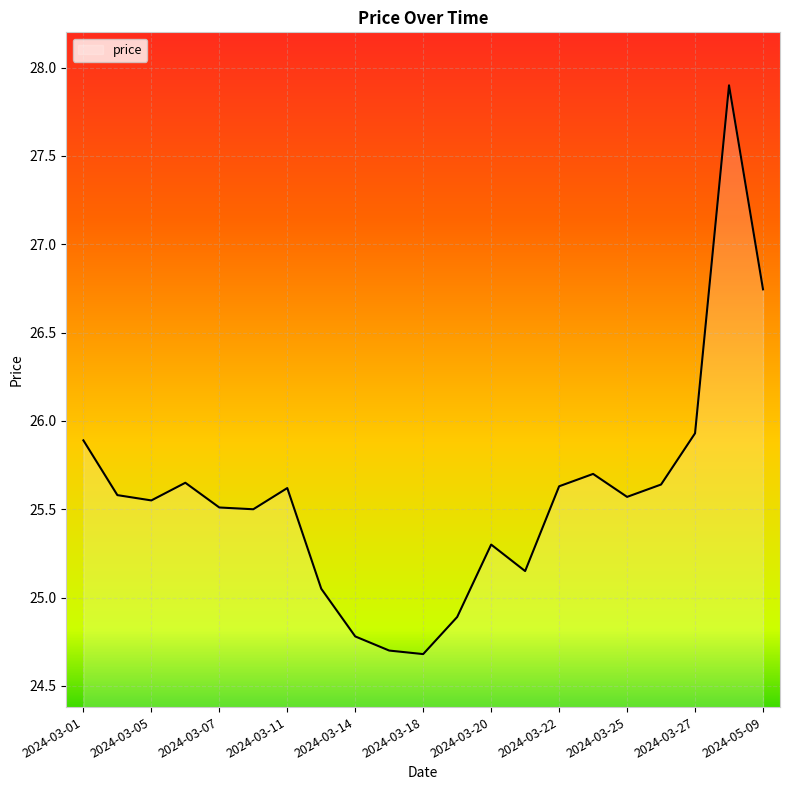

What is the minimum value shown in the chart?

24.7